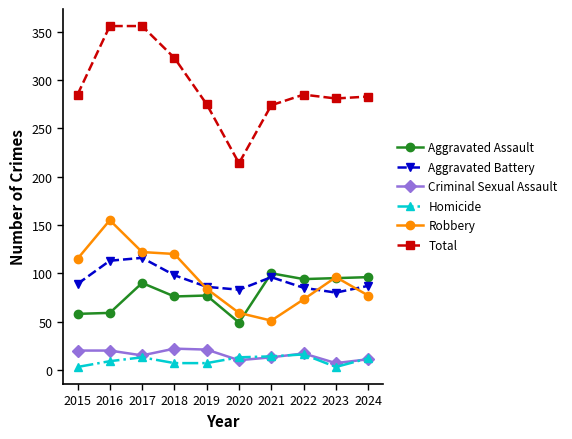

True or false: Aggravated Battery and Criminal Sexual Assault cross at least once.

False